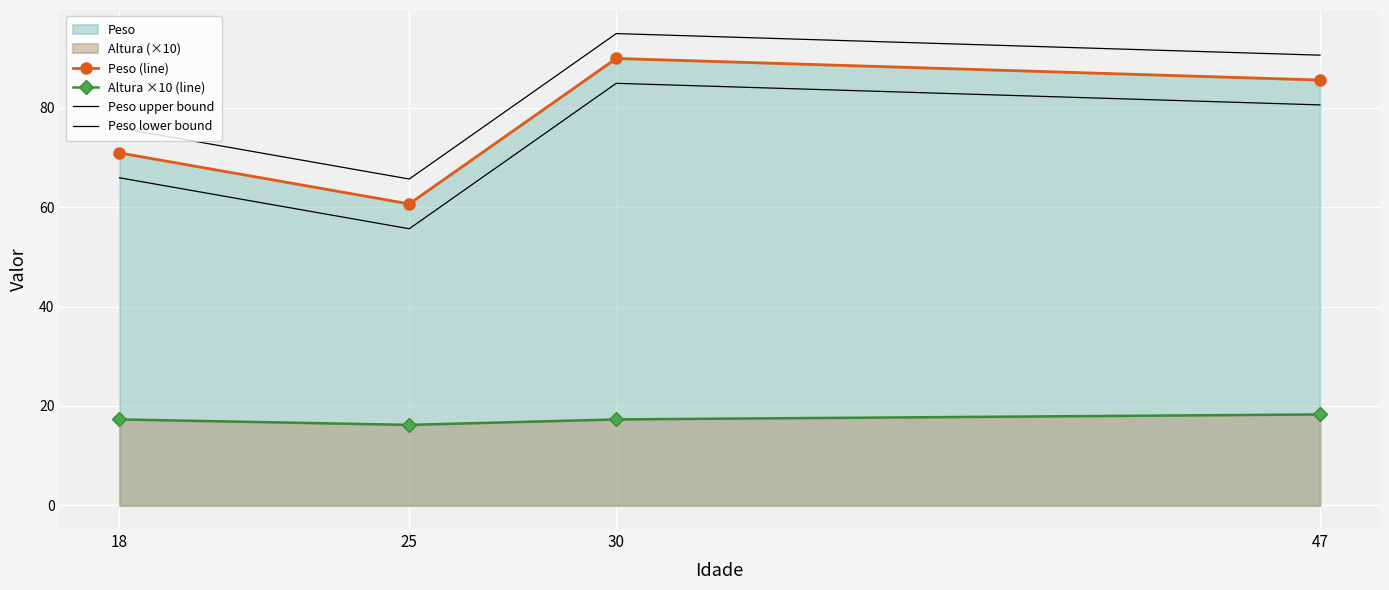

True or false: Peso upper bound and Altura ×10 (line) cross at least once.

False